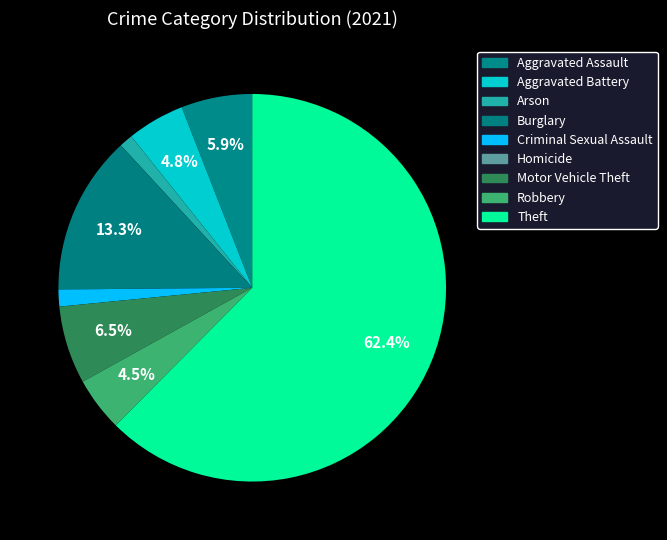

To the nearest percent, what is the difference between the largest and smallest slice percentages?

62%